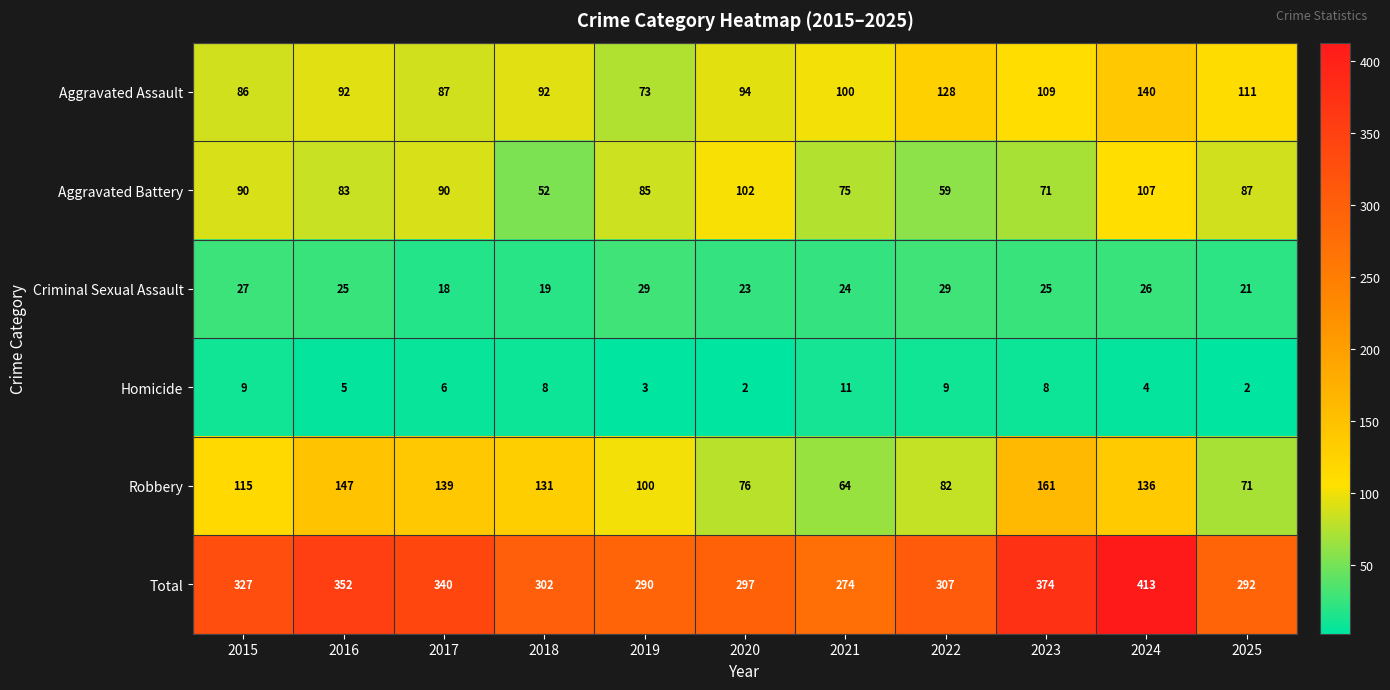

What is the approximate value of Robbery at 2019, to the nearest 10?

100